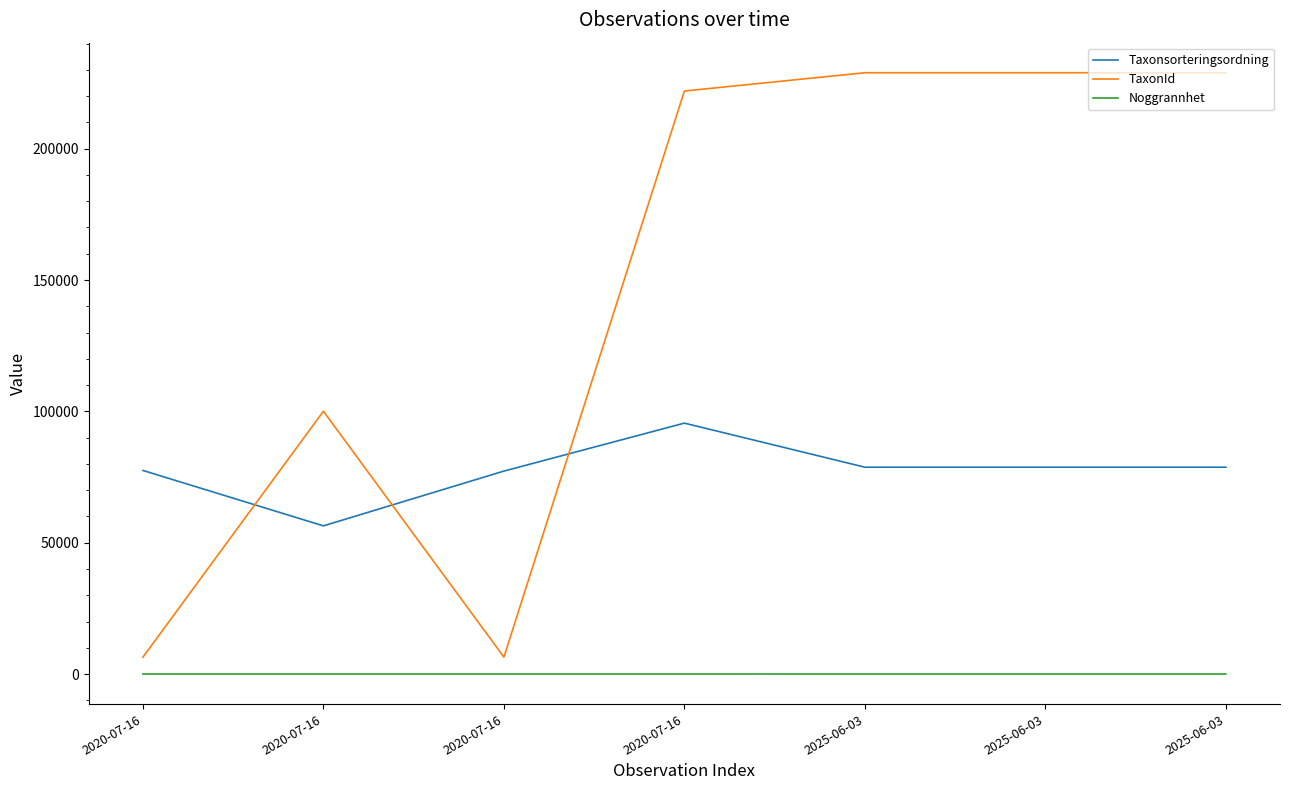

Which category has the highest value in the TaxonId series?

2025-06-03